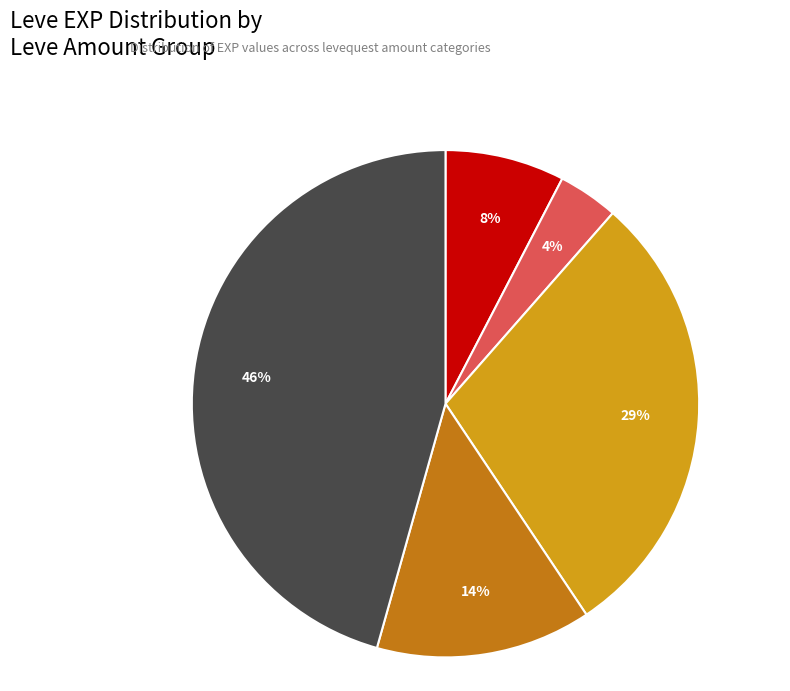

Does any single category account for the majority?

No